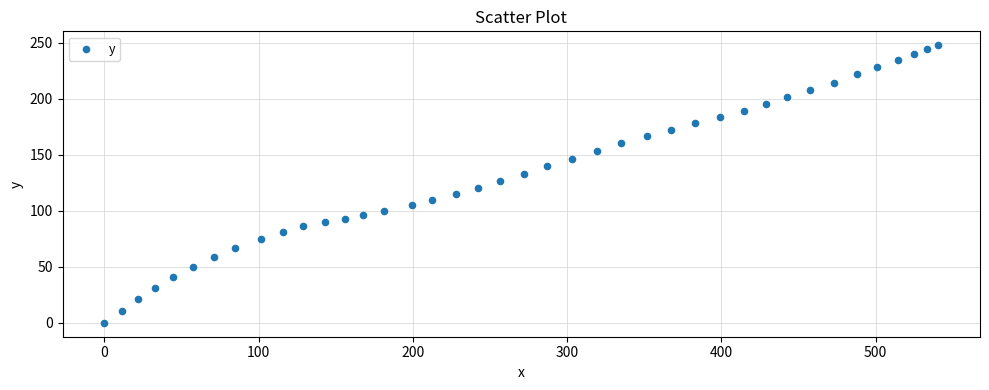

What is the range of Y values (max minus min)?

248.0